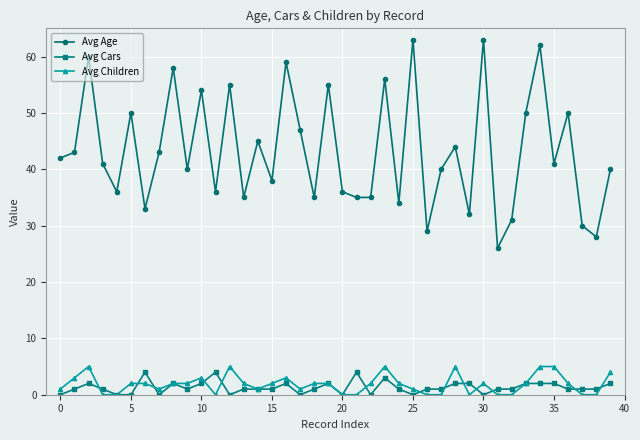

How many series are shown in this chart?

3